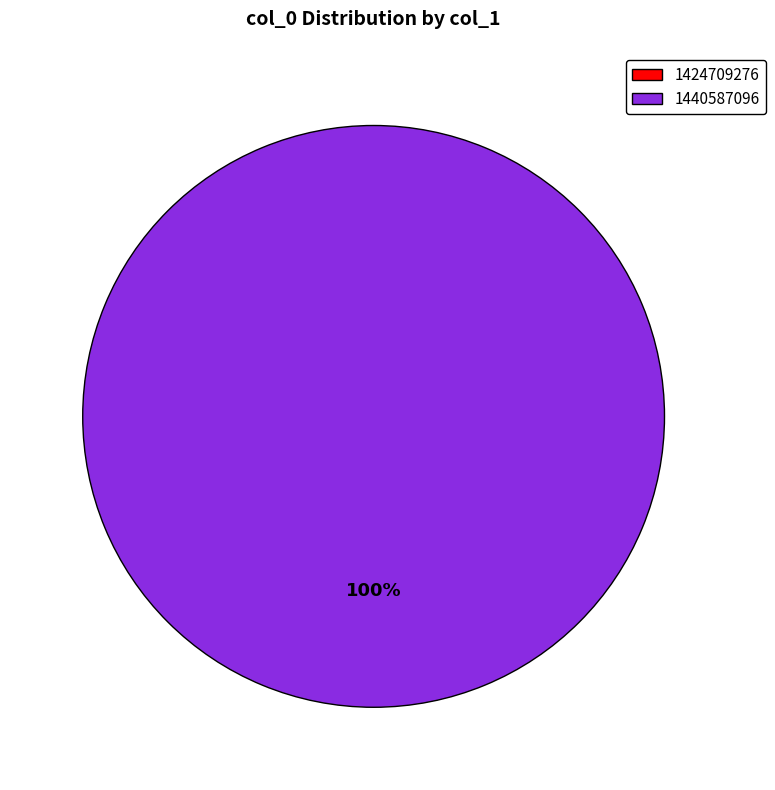

Do 1440587096 and 1424709276 together represent more than half of the pie?

Yes